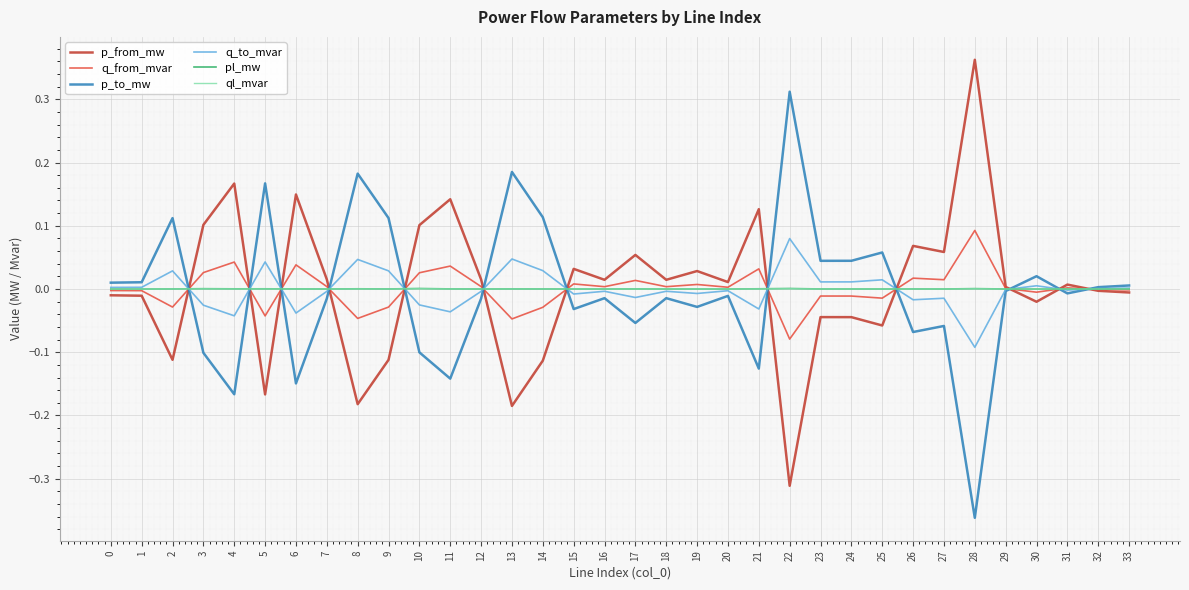

True or false: ql_mvar and p_from_mw cross at least once.

True